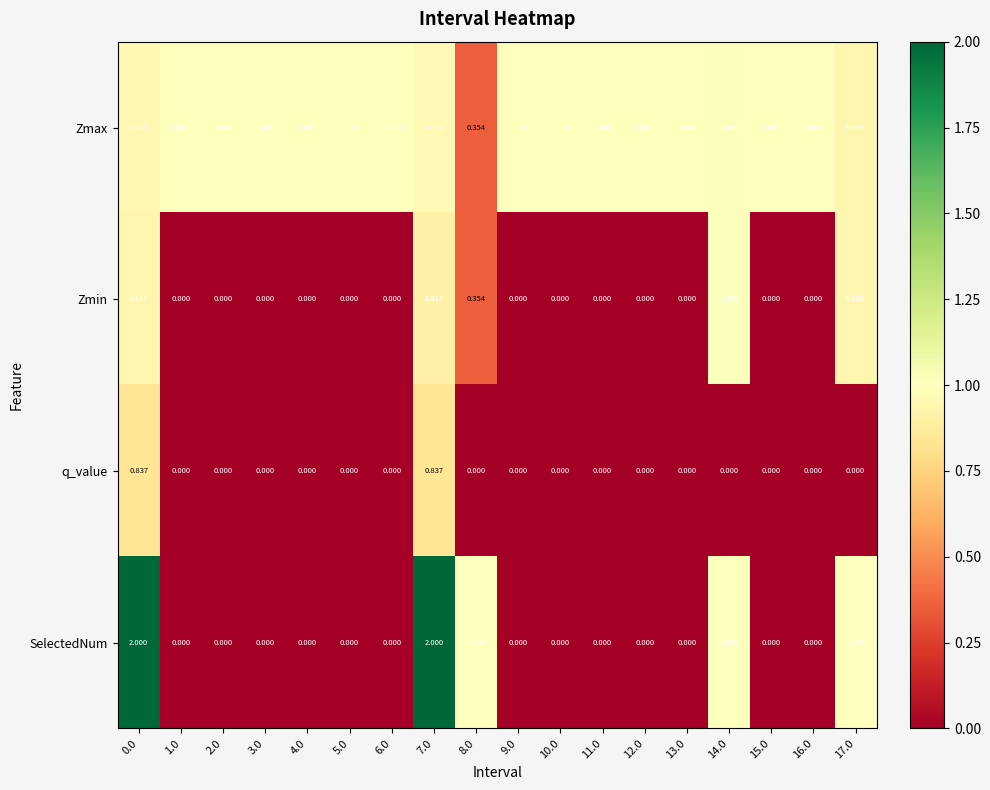

What is the spread (max minus min) of values at 10.0?

1.0